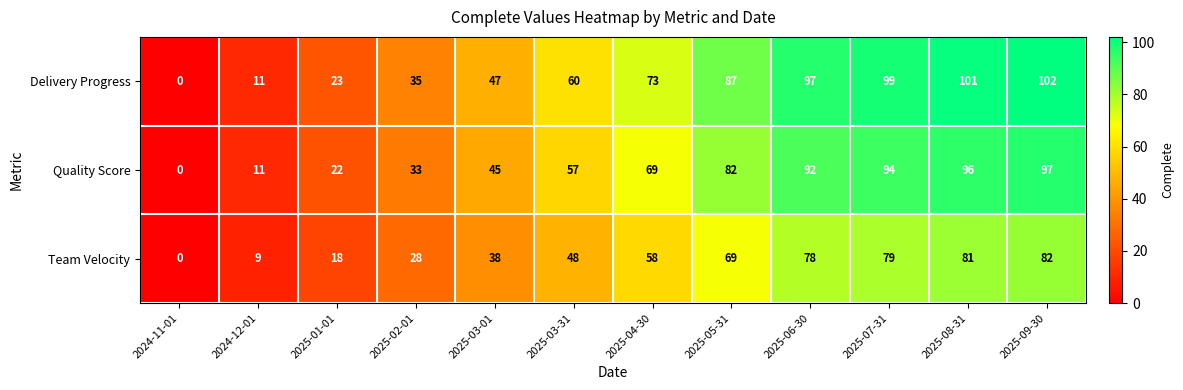

At which category is the sum across all series the highest?

2025-09-30